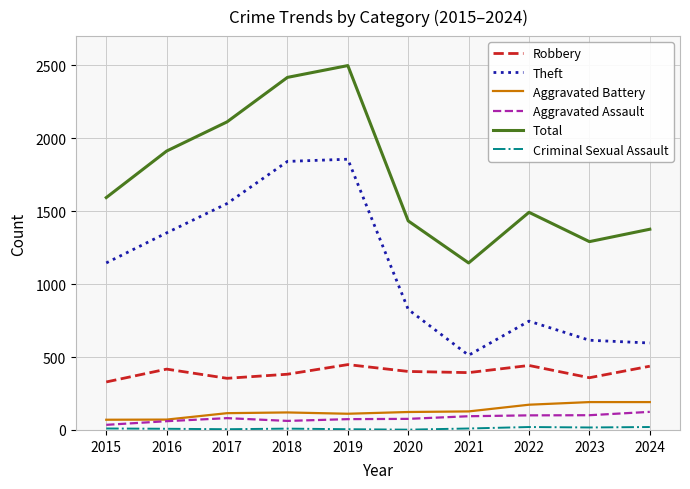

Which series has the largest total across all categories?

Total